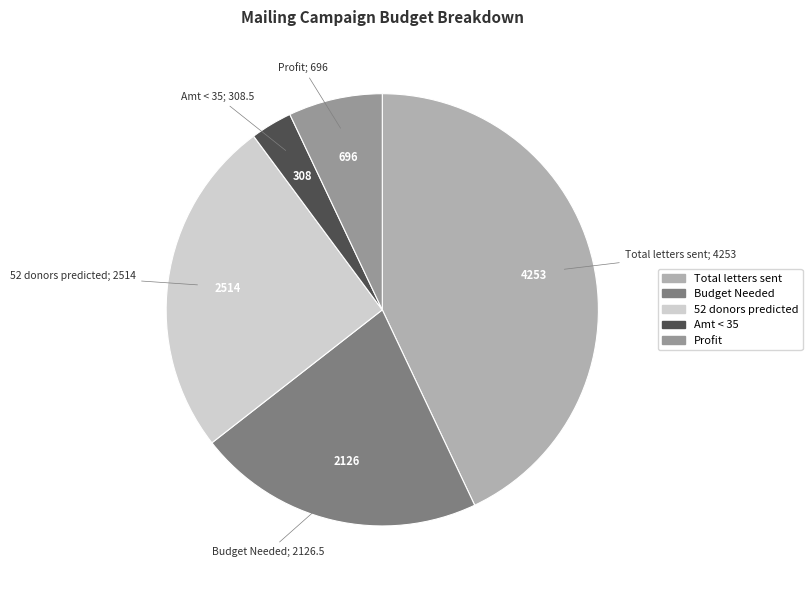

Rank the categories by value from highest to lowest.

Total letters sent, 52 donors predicted, Budget Needed, Profit, Amt < 35